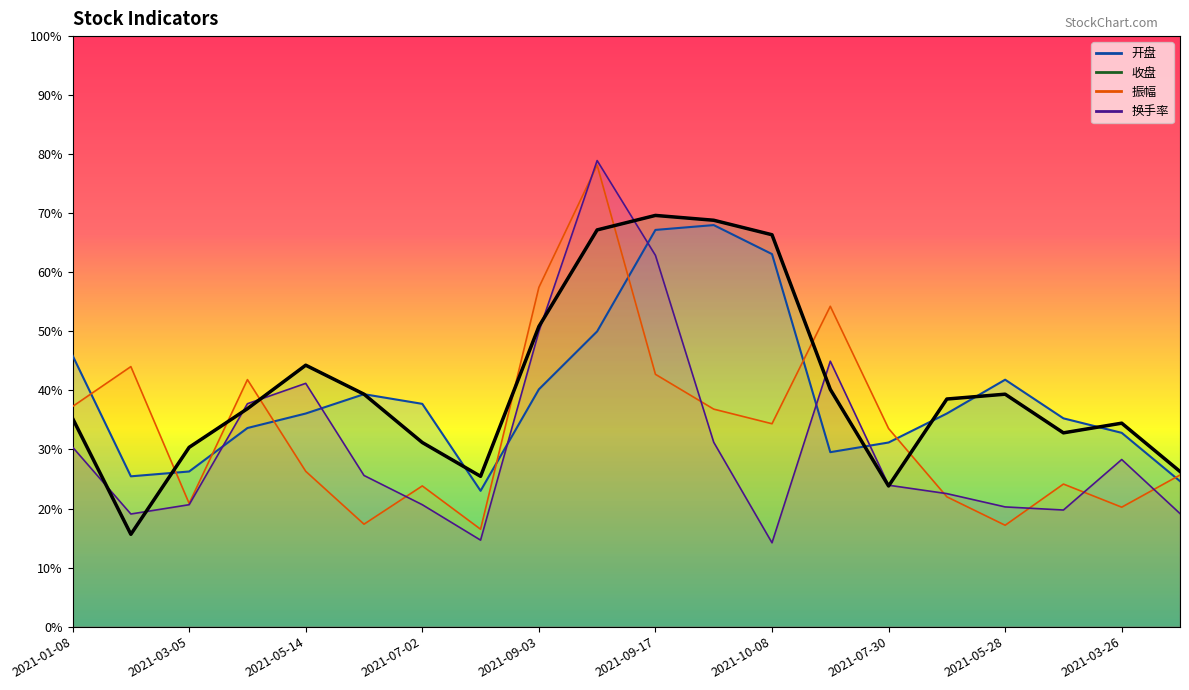

Where does the data first go above 7?

2021-01-08